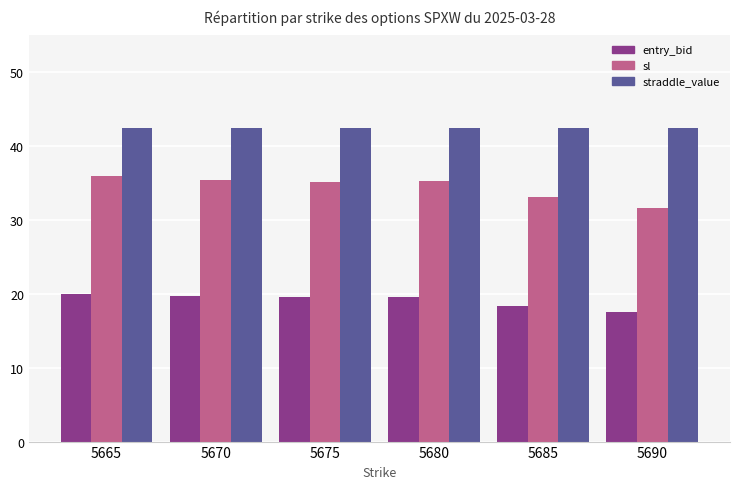

What is the minimum value for entry_bid?

17.6